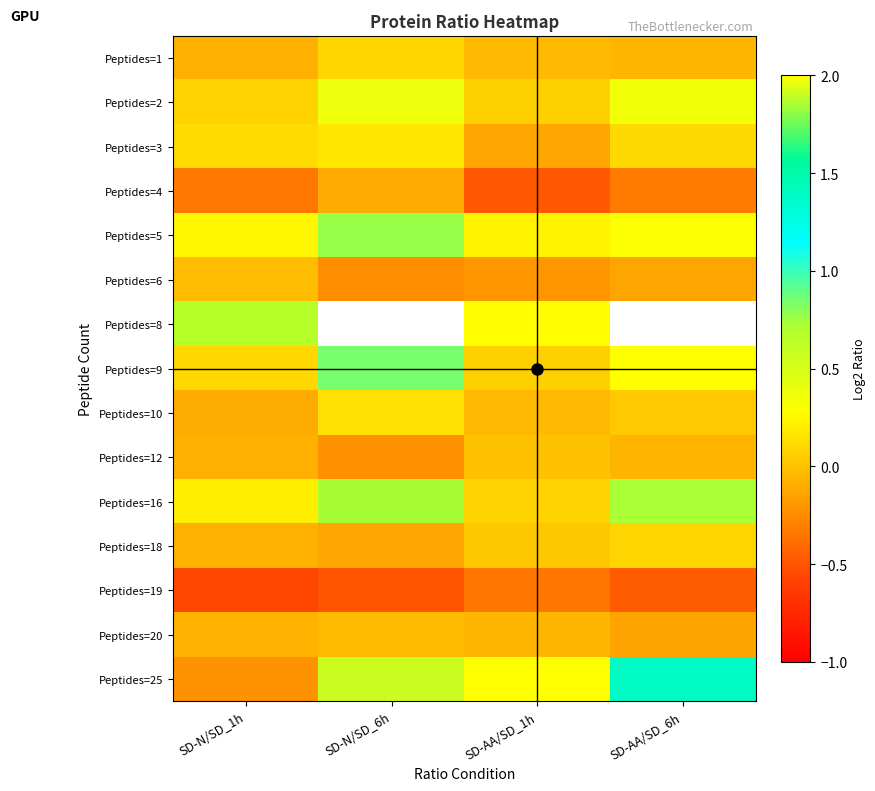

Where is Peptides=3 nearest to the value 0?

SD-AA/SD_6h